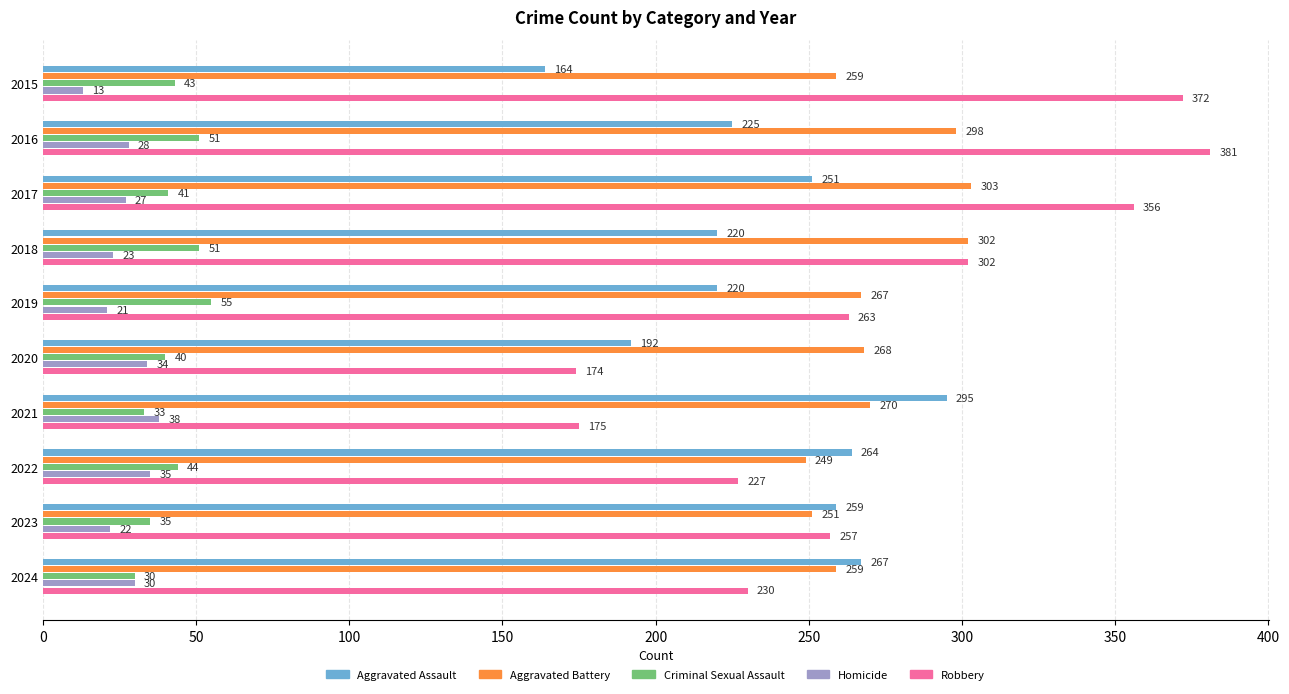

At how many categories does at least one series exceed 113?

10